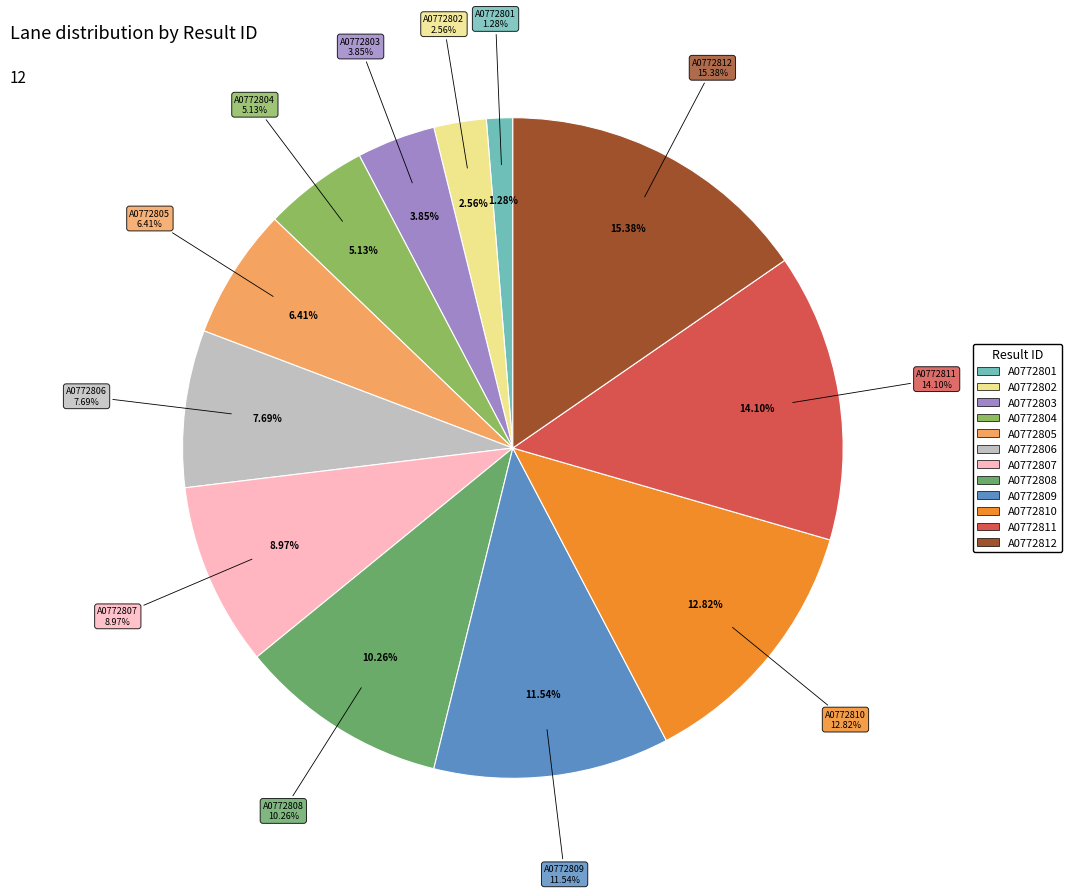

What percentage is the A0772803 slice, to the nearest percent?

4%